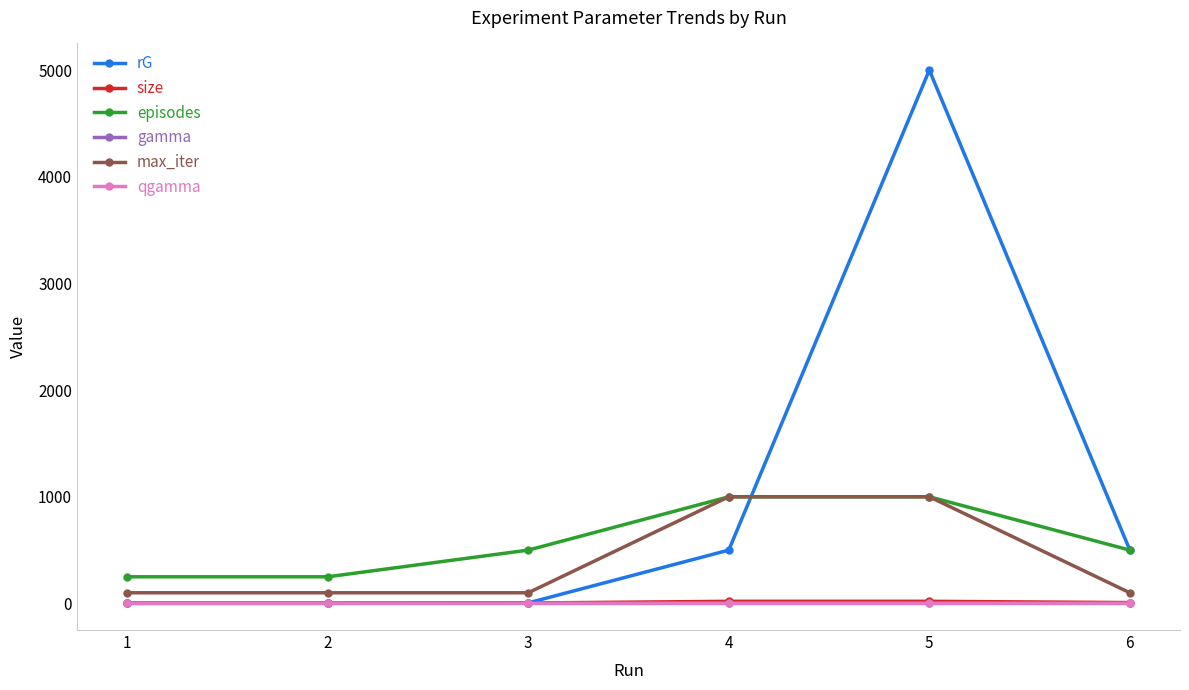

True or false: size and episodes intersect in this chart.

False